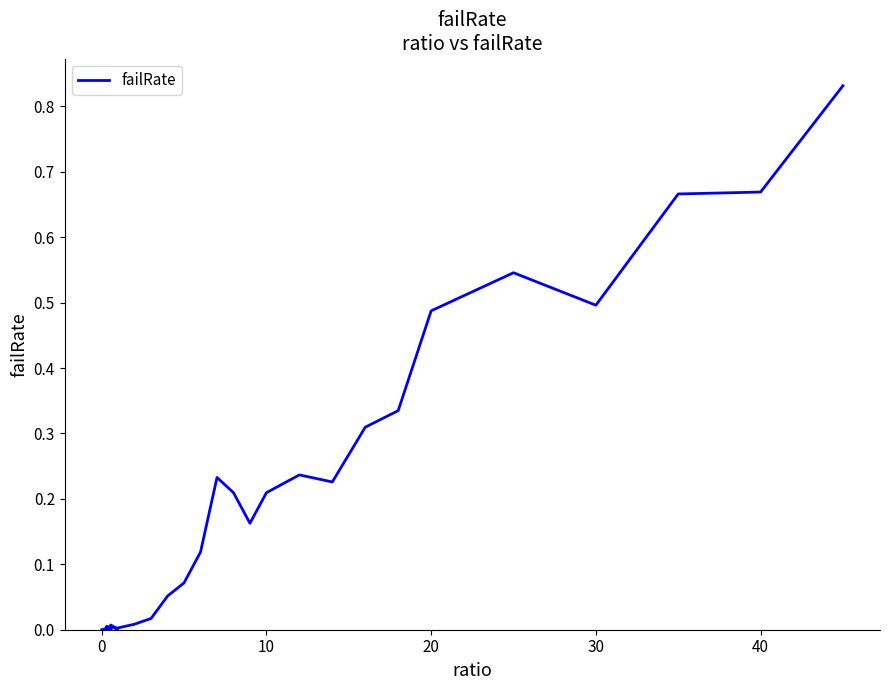

The value at 0 is 0.0. True or false?

True